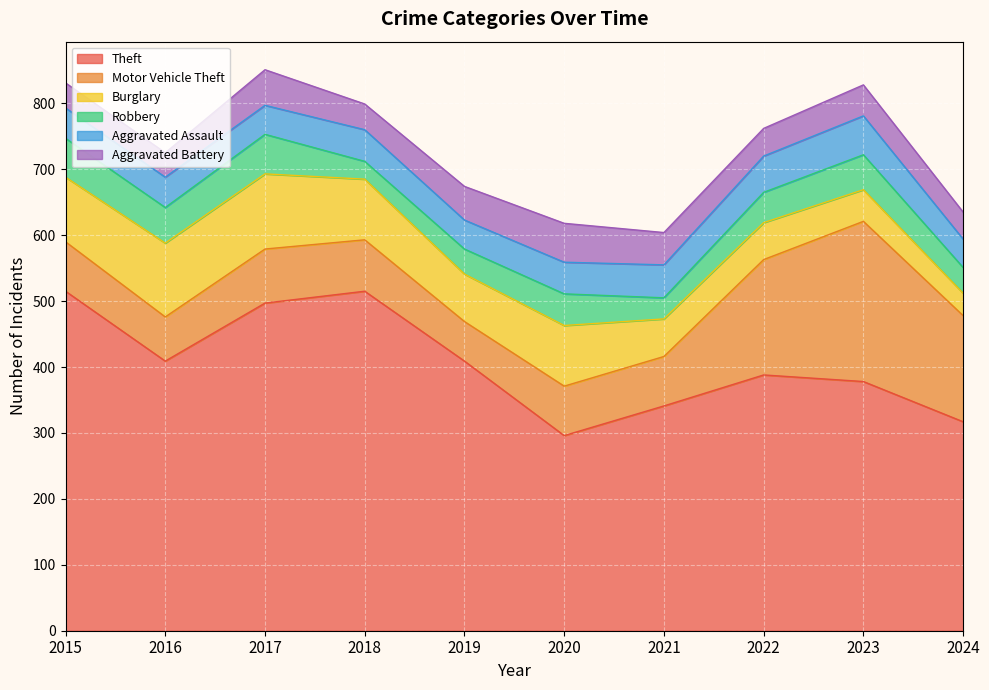

At which label does Motor Vehicle Theft first exceed 78?

2017